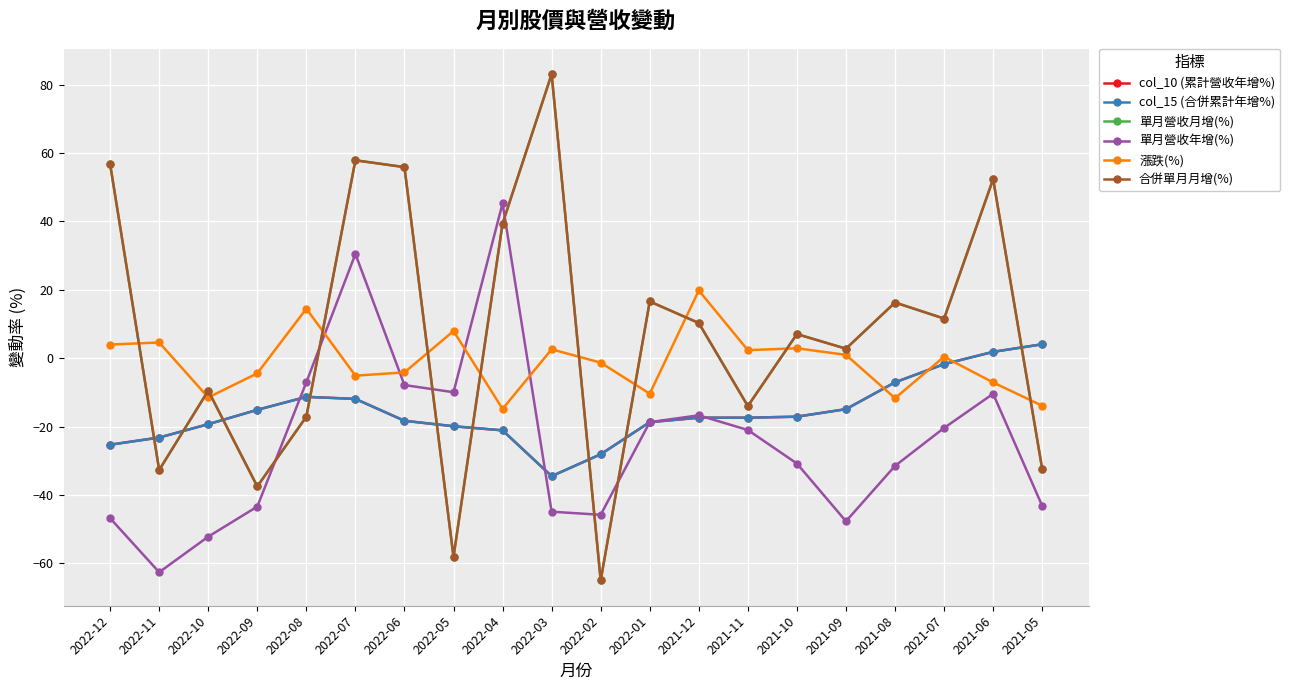

What is the lowest value of the 單月營收年增(%) series?

-62.6